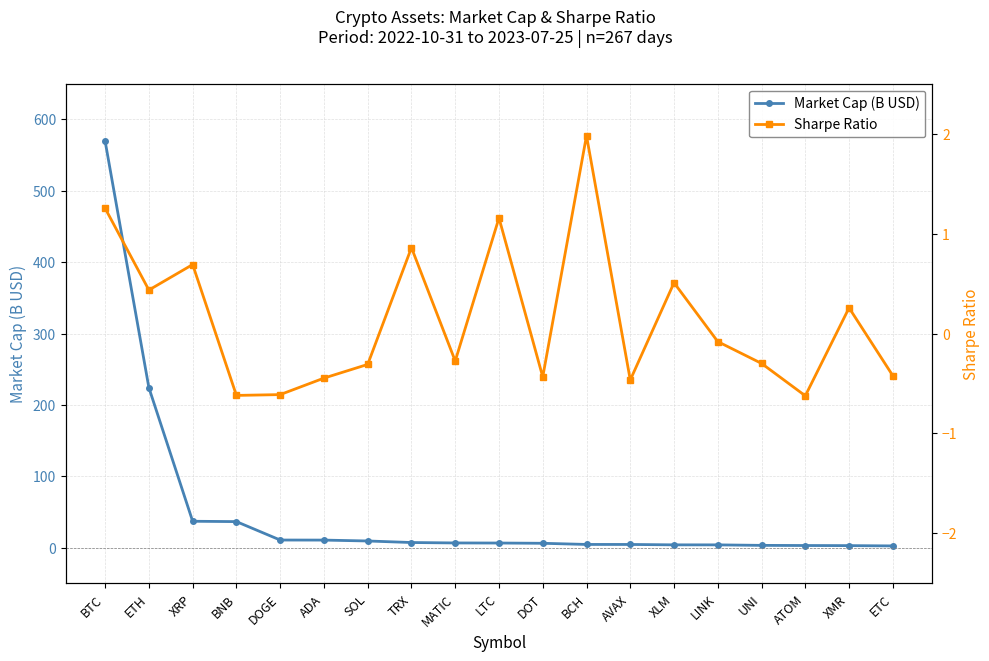

What is the difference between the maximum and minimum values in the Sharpe Ratio series?

2.6